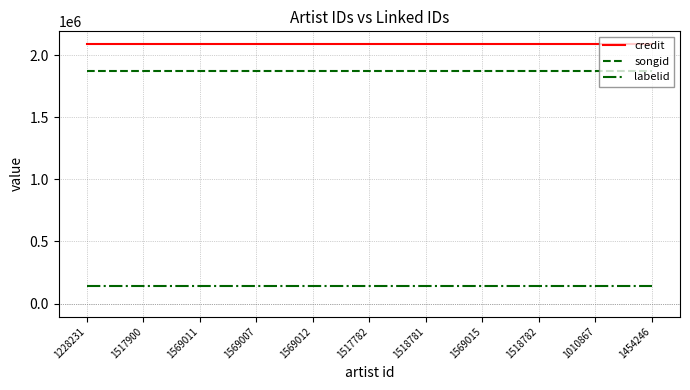

At 1518781, list the series in order from smallest to largest.

labelid, songid, credit